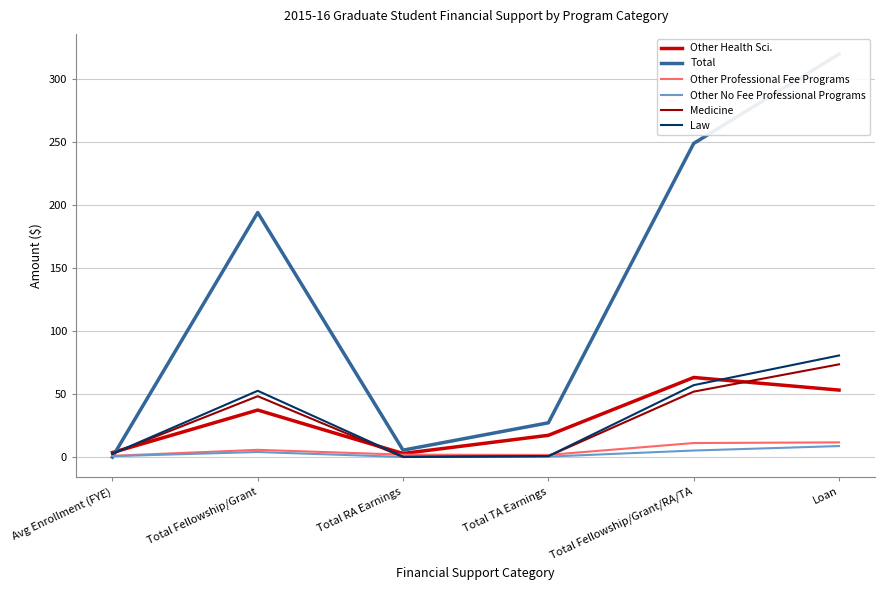

Between Total Fellowship/Grant and Loan, which is larger?

Loan